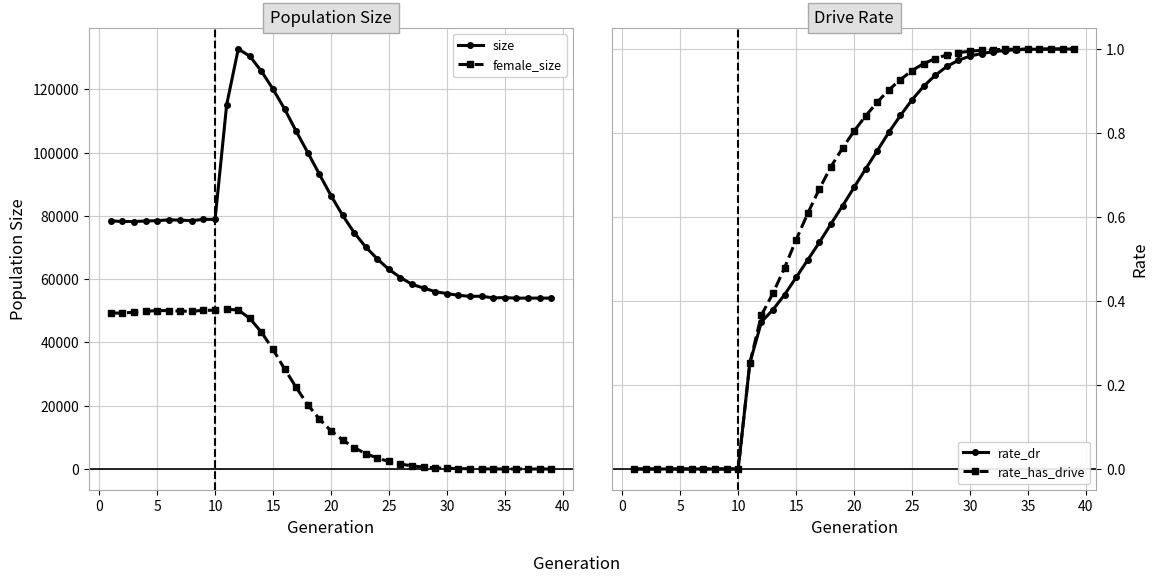

After their last crossing, which series has the higher values: rate_has_drive or female_size?

rate_has_drive